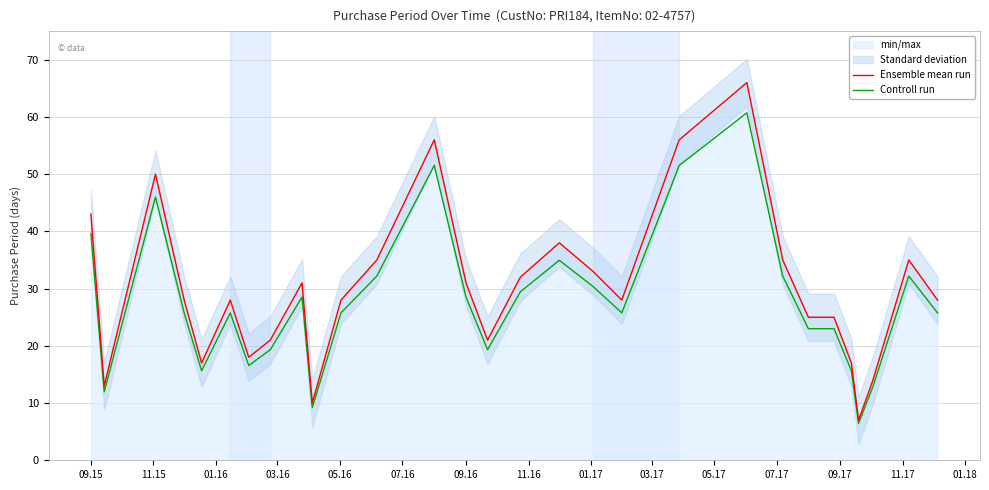

At how many categories does at least one series exceed 50?

3